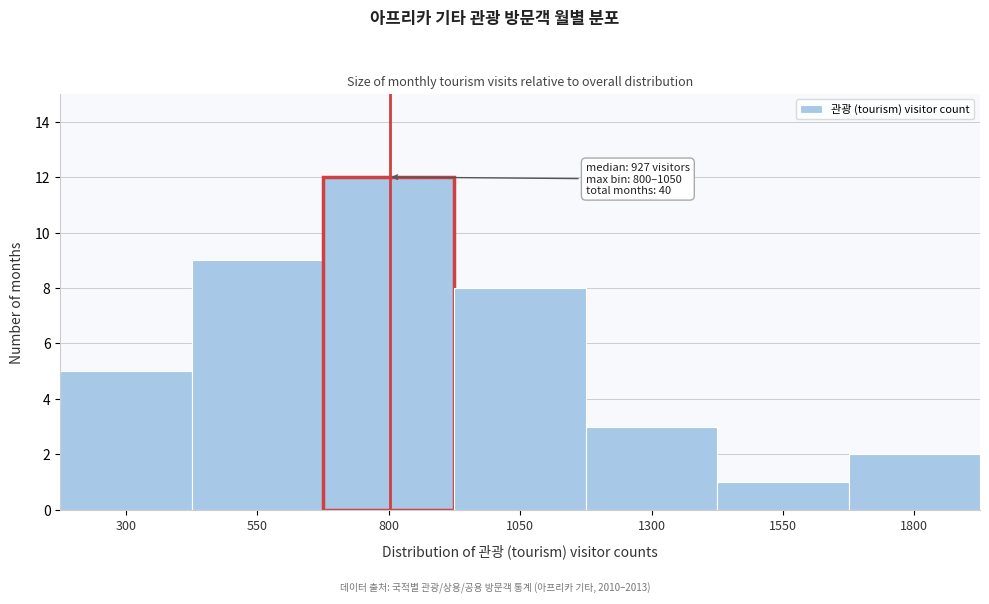

Reading right to left, list all the values displayed in this chart.

2	1	3	8	12	9	5